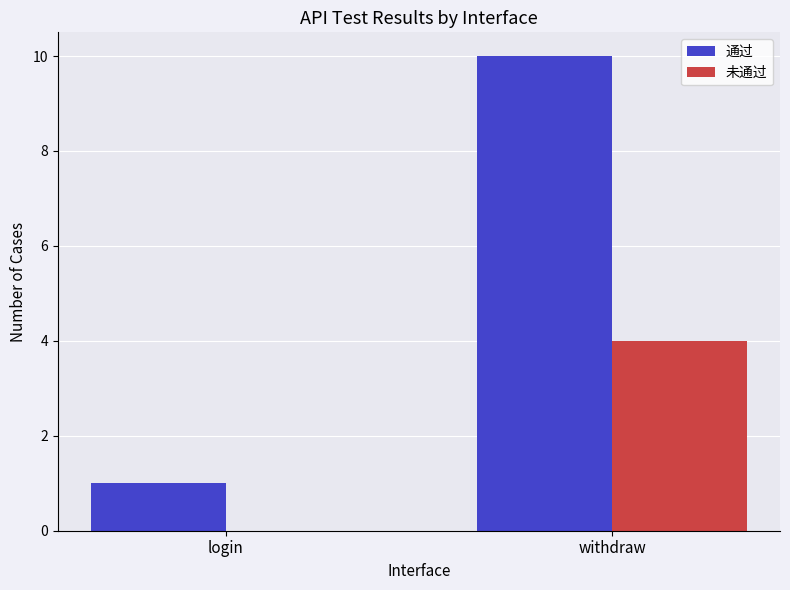

Is it true that 未通过 equals 2 at withdraw?

False